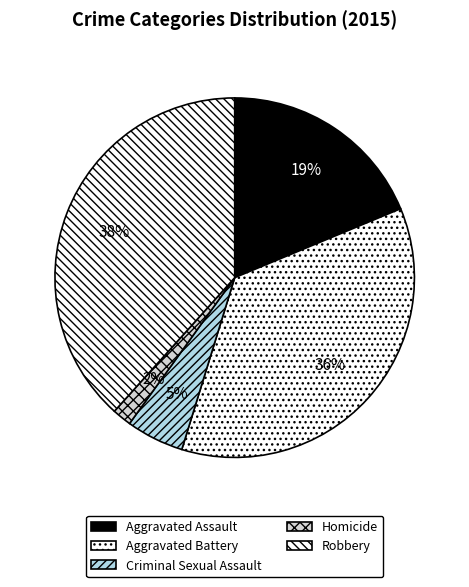

Does Aggravated Battery represent more than half of the total?

No